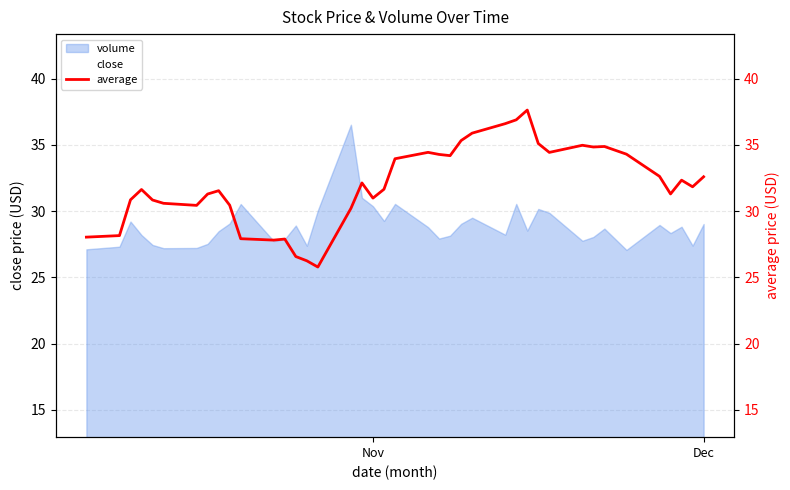

Does the chart display data point markers on the line(s)?

No